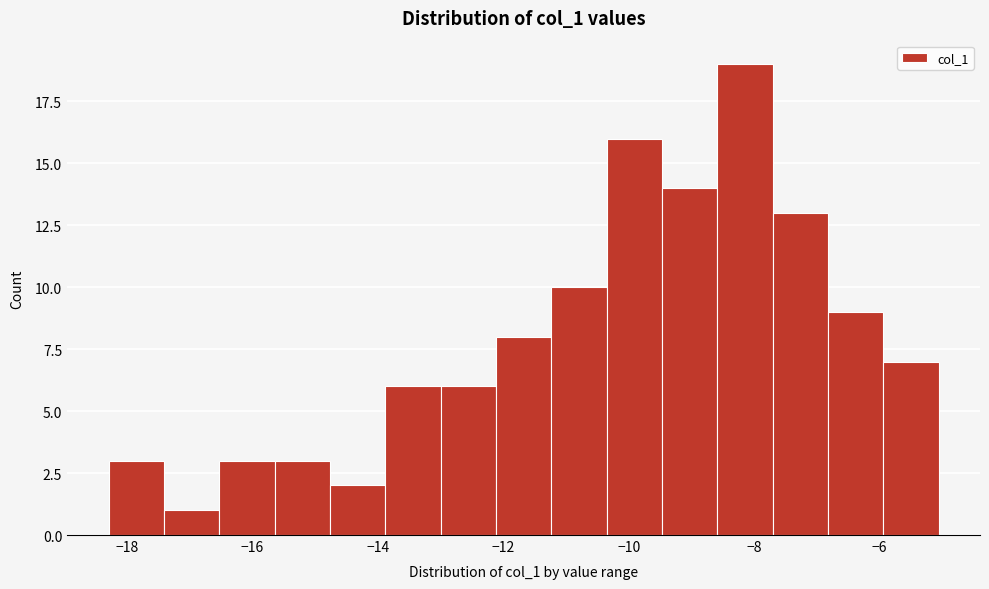

Over which range of the x-axis is the bar tallest?

-8.6 to -7.8